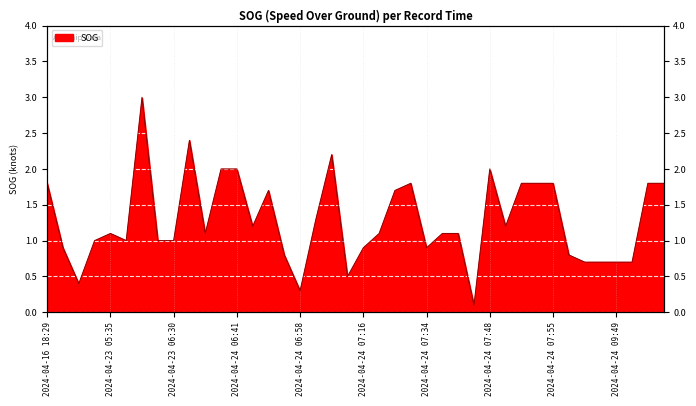

The chart shows a value of 0.4 at 2024-04-24 06:54. True or false?

False